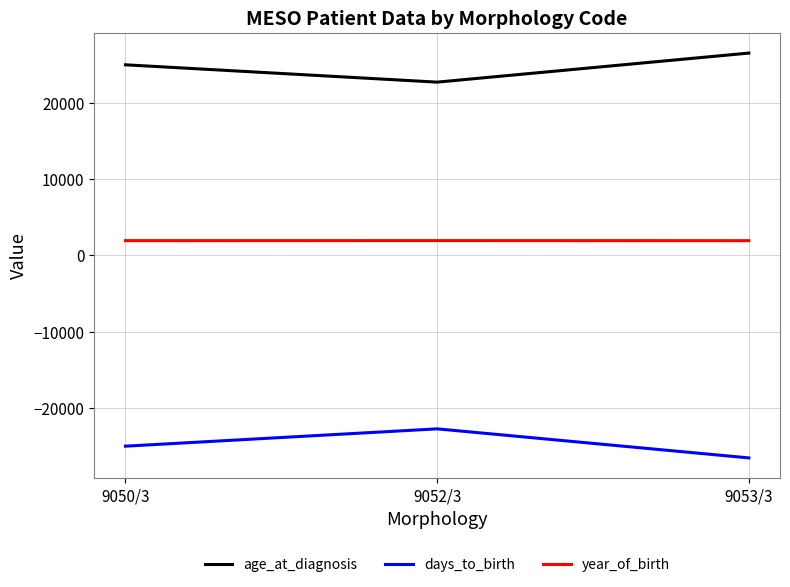

At which category does the chart reach its peak across all series?

9053/3